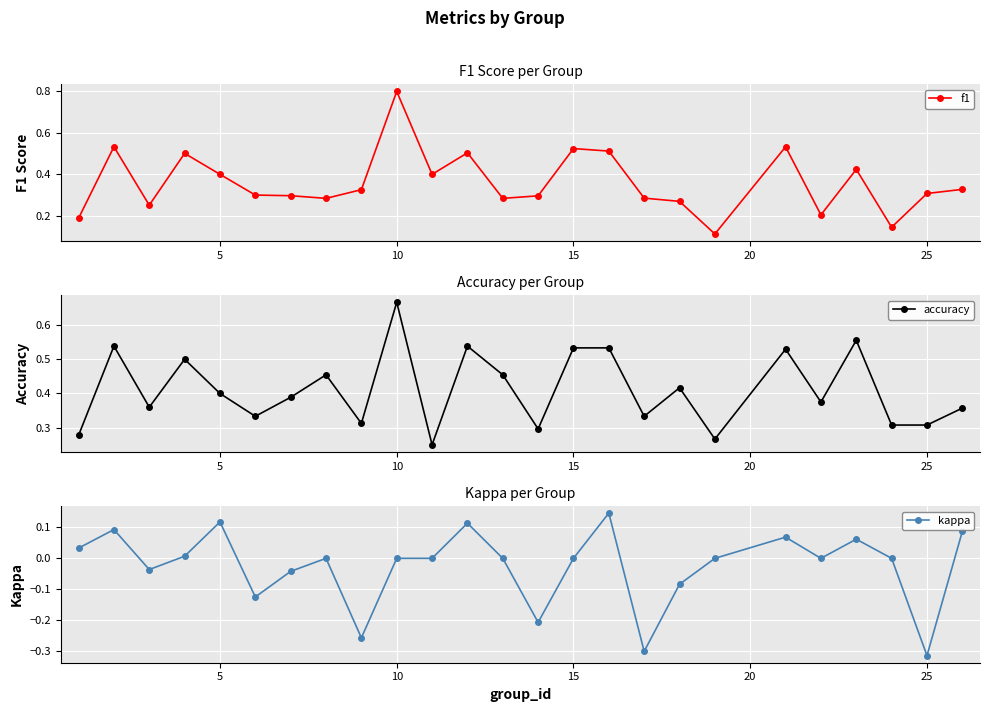

Count the f1 values in the range 0 to 1.

25